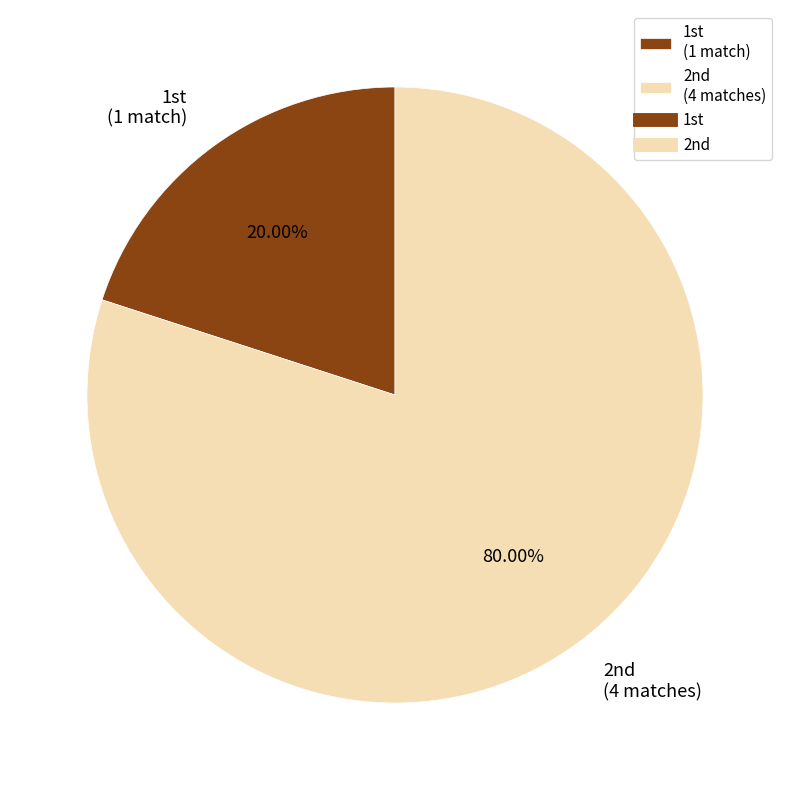

Which slice is the smallest?

1st